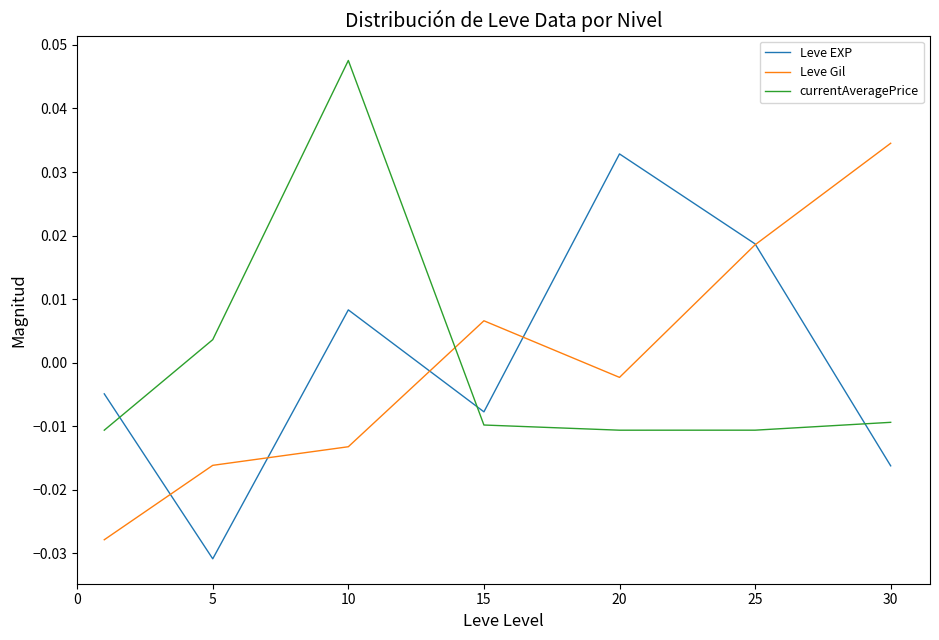

True or false: currentAveragePrice and Leve EXP intersect in this chart.

True